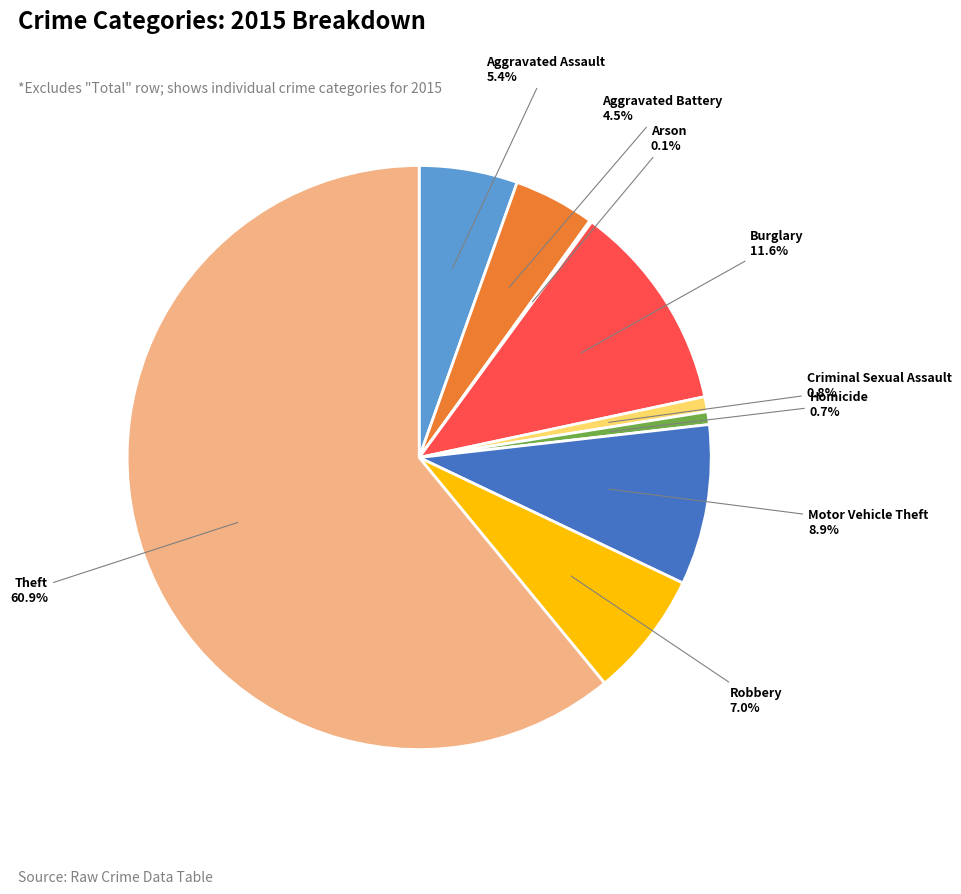

Is there a majority slice in this chart?

Yes